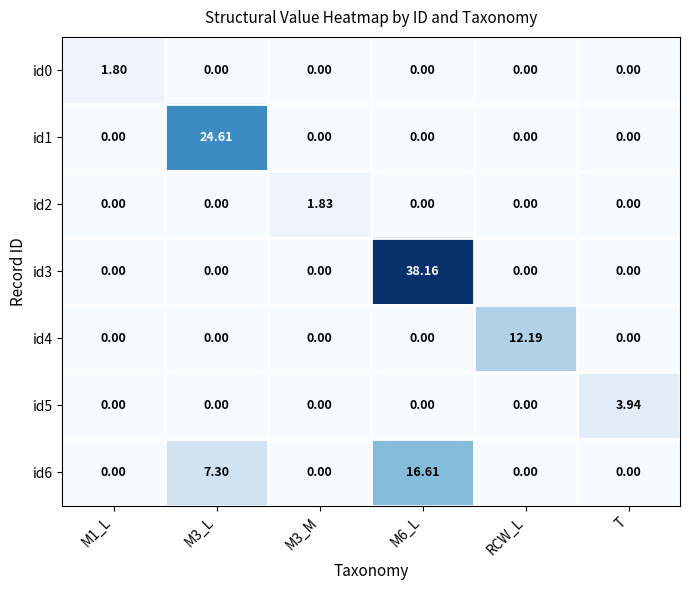

Is the value of id0 at M3_M greater than the value of id5 at T?

No